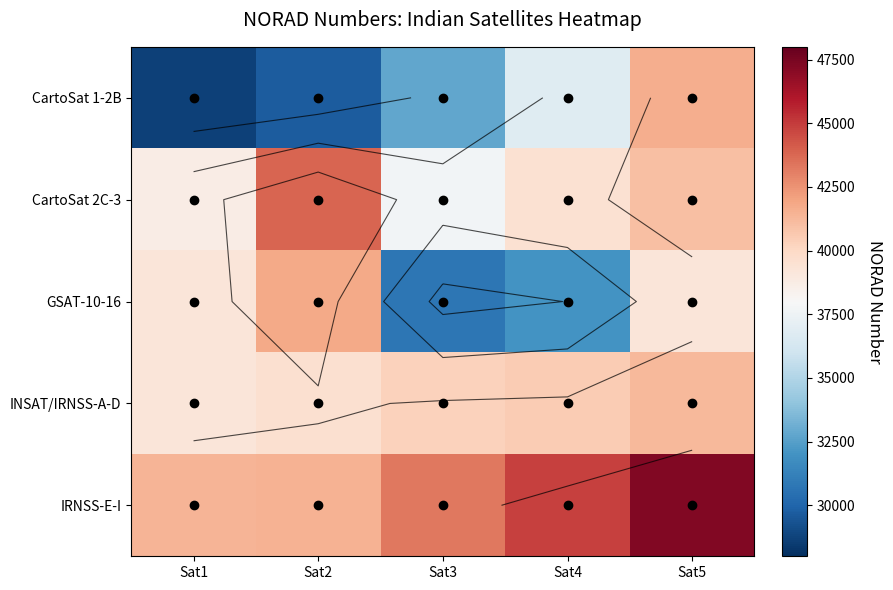

What is the sum of all GSAT-10-16 values?

183010